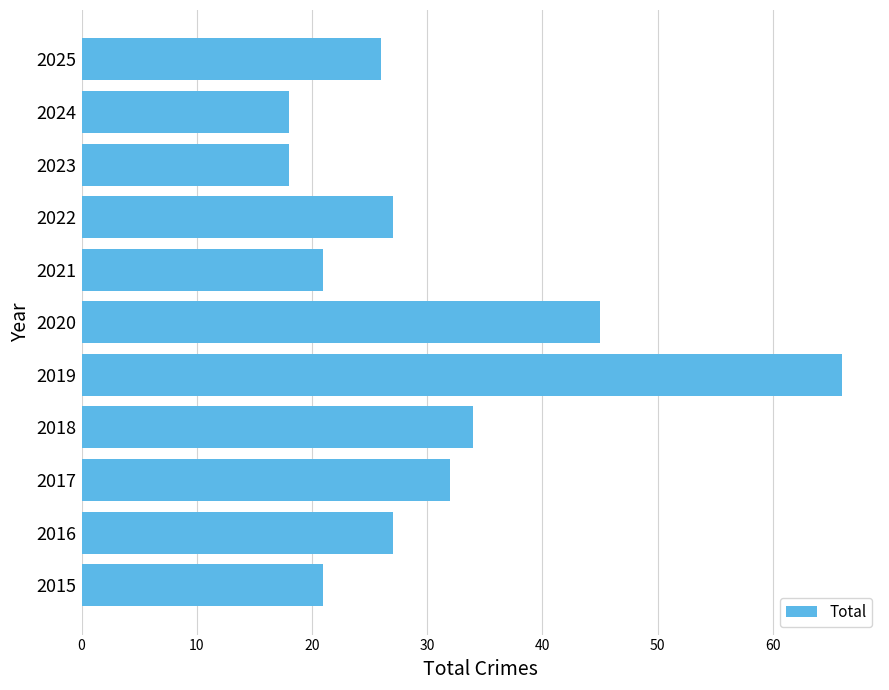

What is the difference between the values at 2018 and 2020?

11